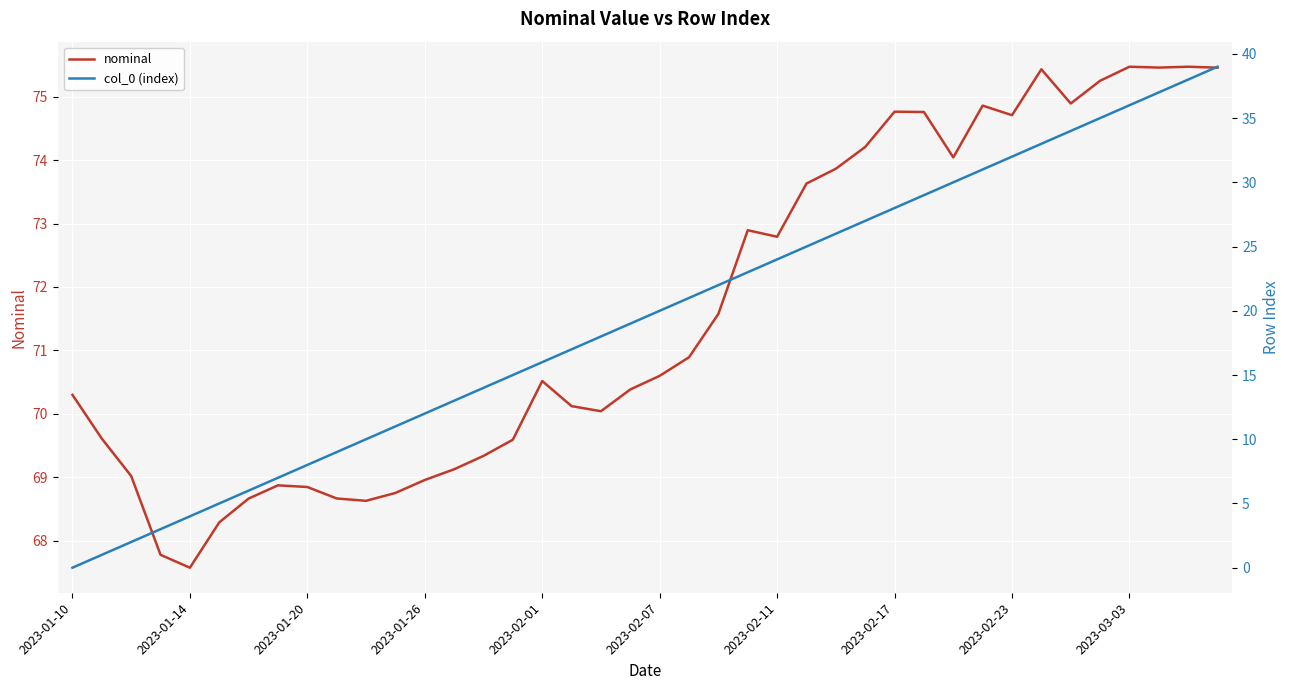

List the series in order of their peak value, lowest first.

col_0 (index), nominal